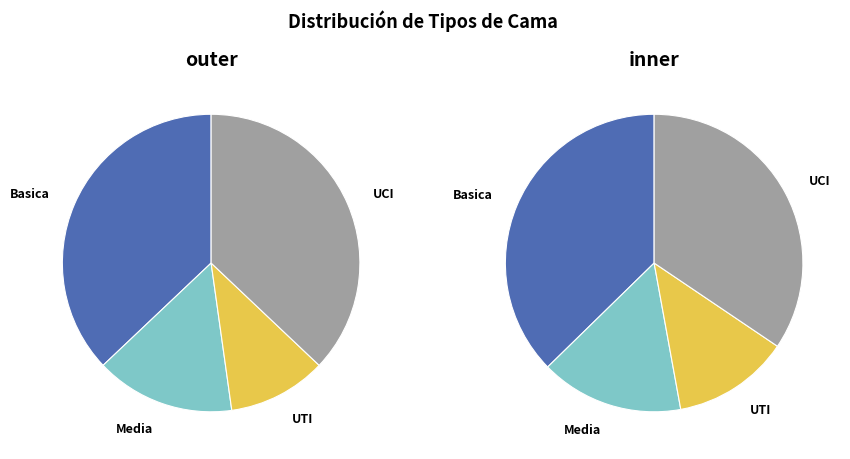

Which has a higher value, Media or UTI?

Media